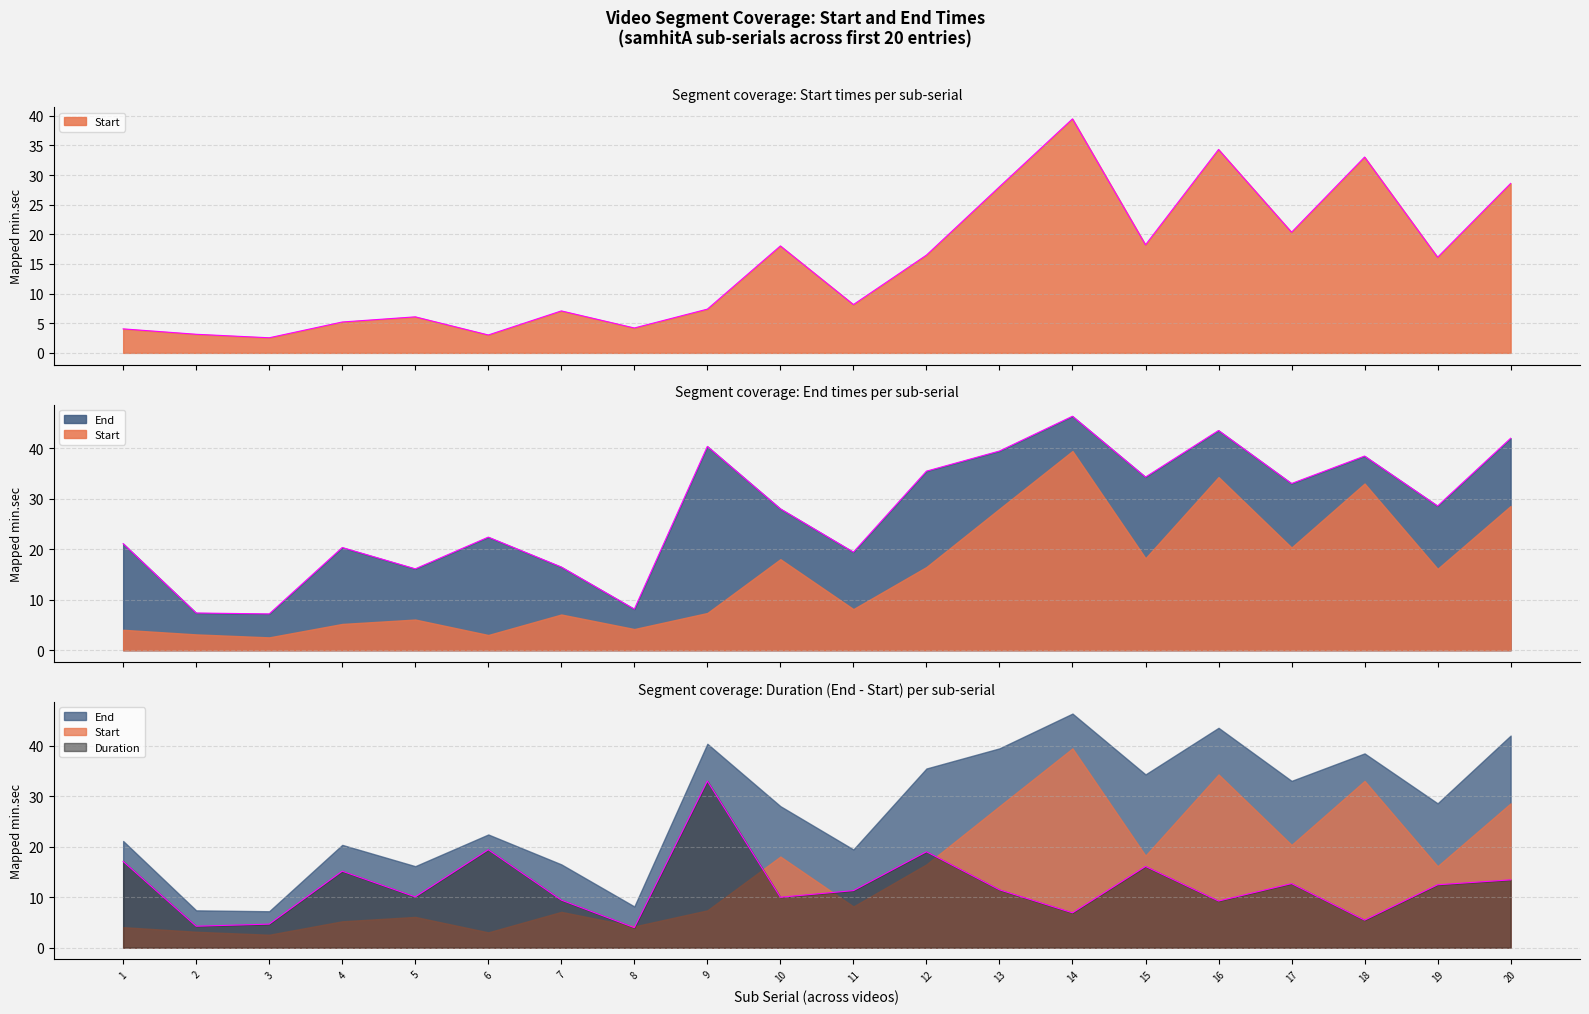

Where does the Start series first go above 4?

1